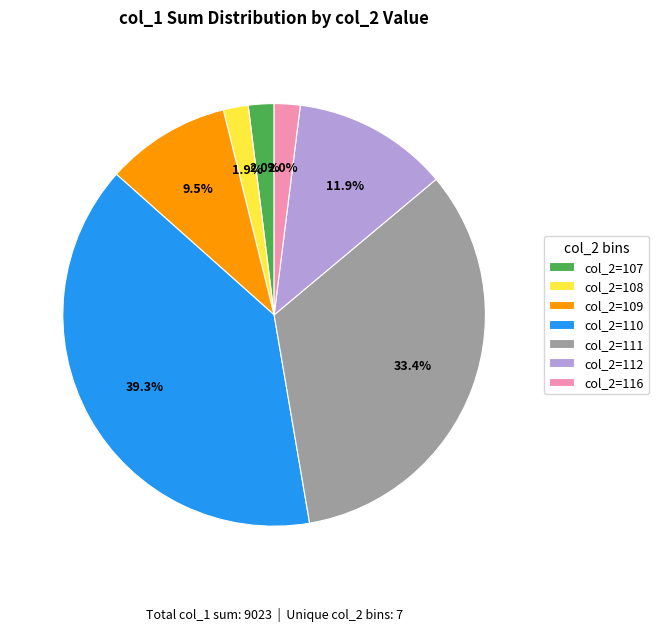

Does any single category account for the majority?

No